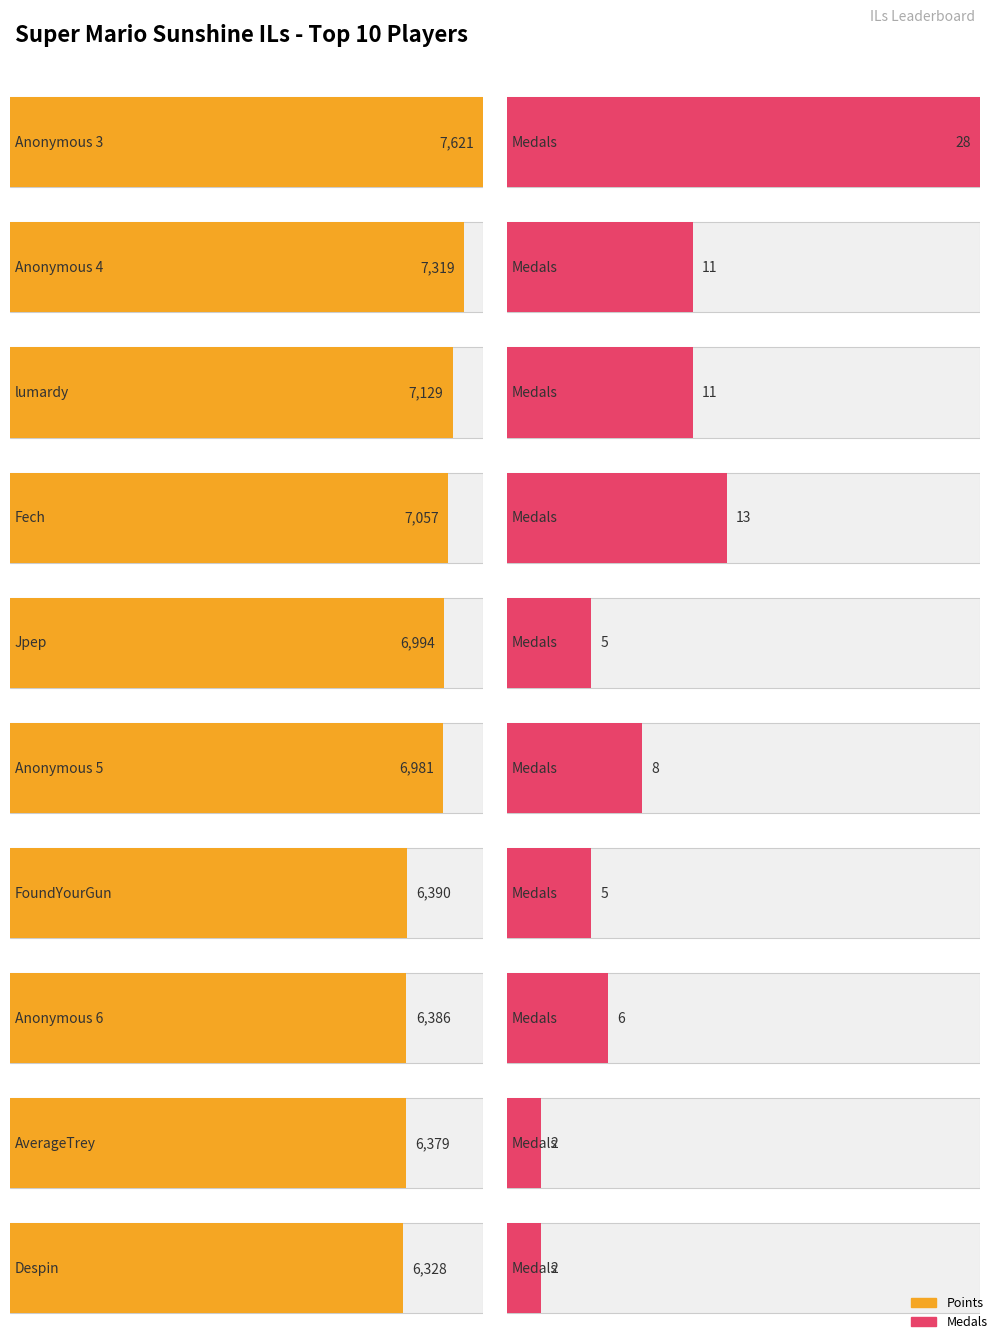

At which label does Entries first exceed 97?

Anonymous 3